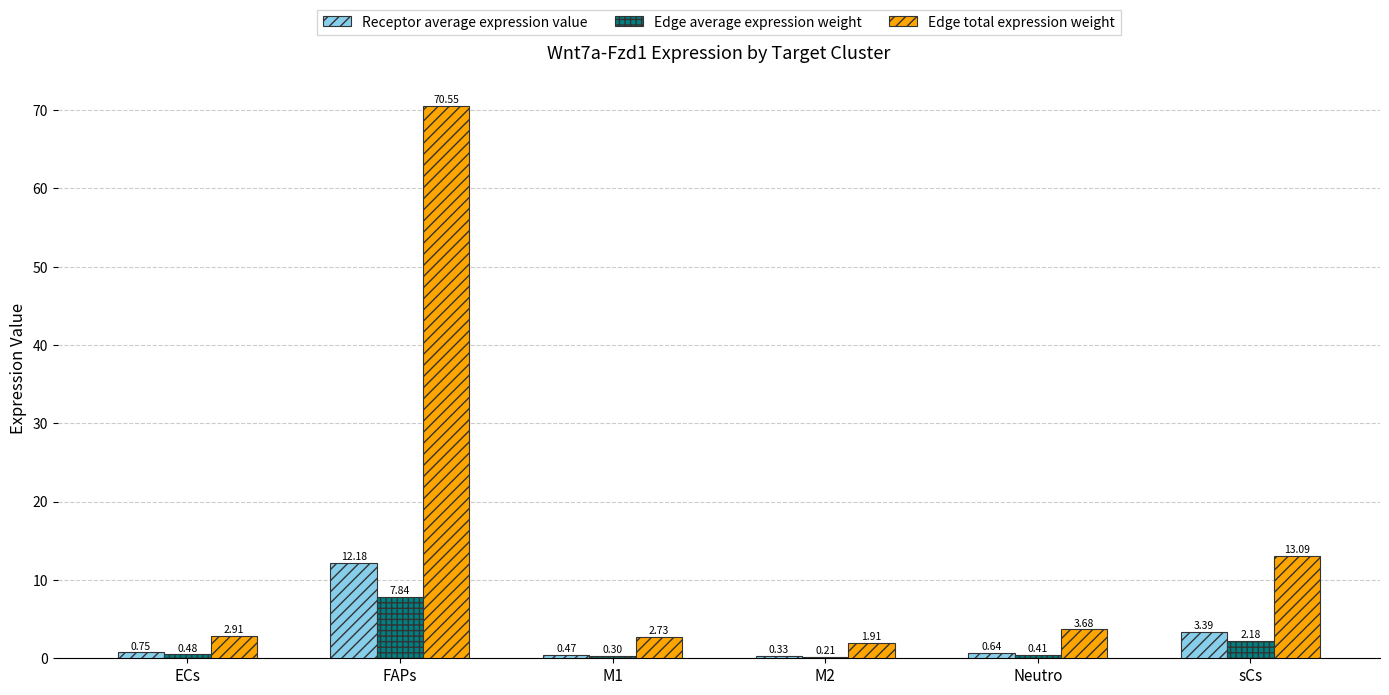

Which series changed the most between M1 and Neutro?

Edge total expression weight